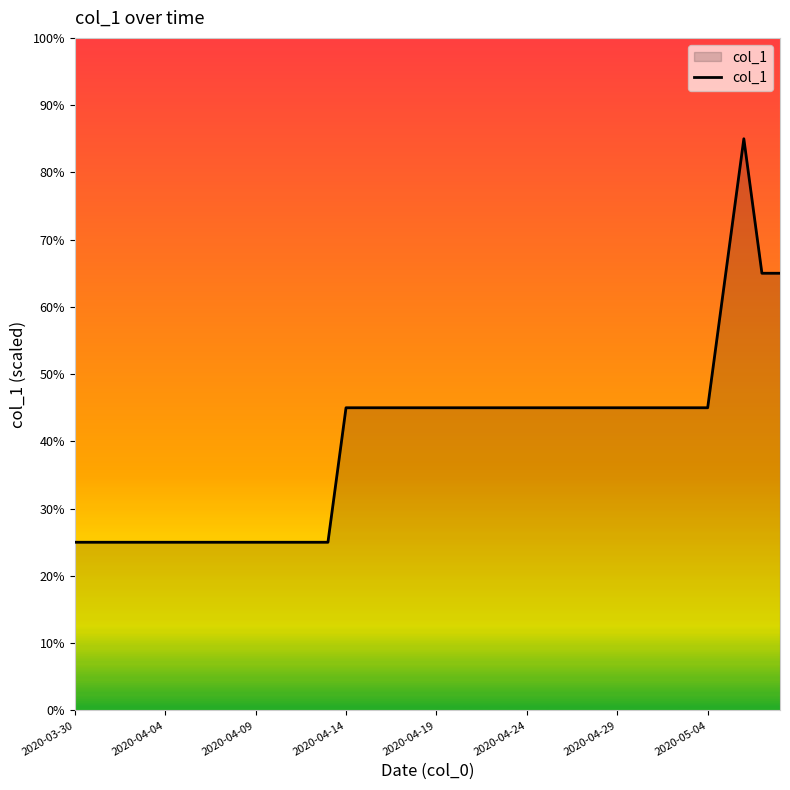

What is the greatest value displayed?

85